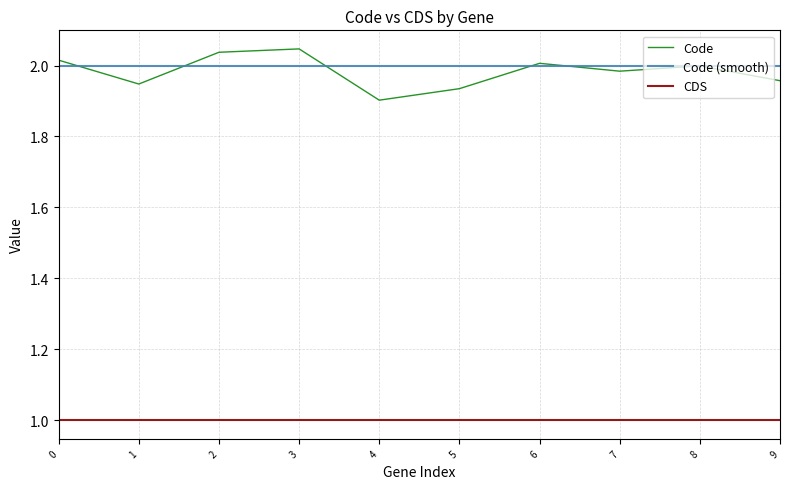

At 3, list the series in order from smallest to largest.

CDS, Code (smooth), Code